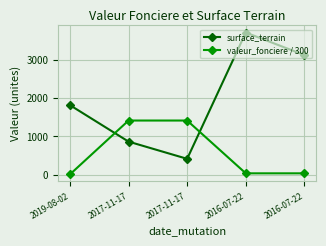

How many series are shown in this chart?

2